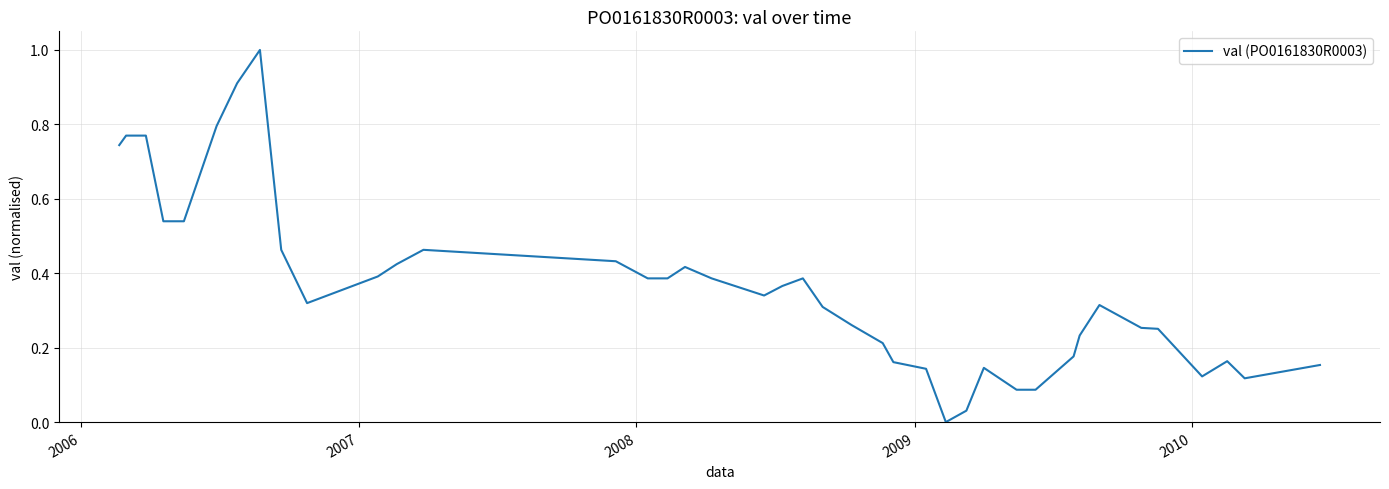

What is the maximum value shown in the chart?

1.0